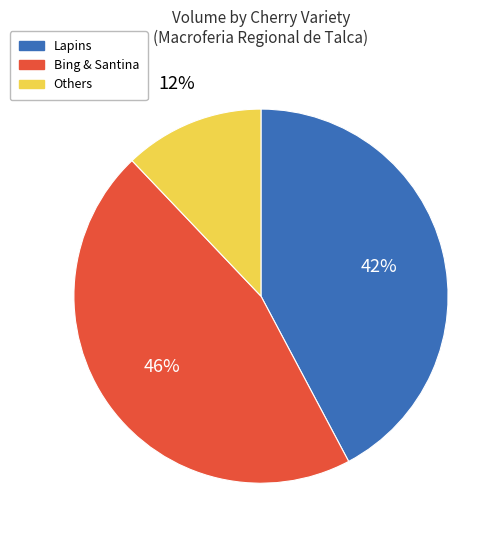

Is there a majority slice in this chart?

No